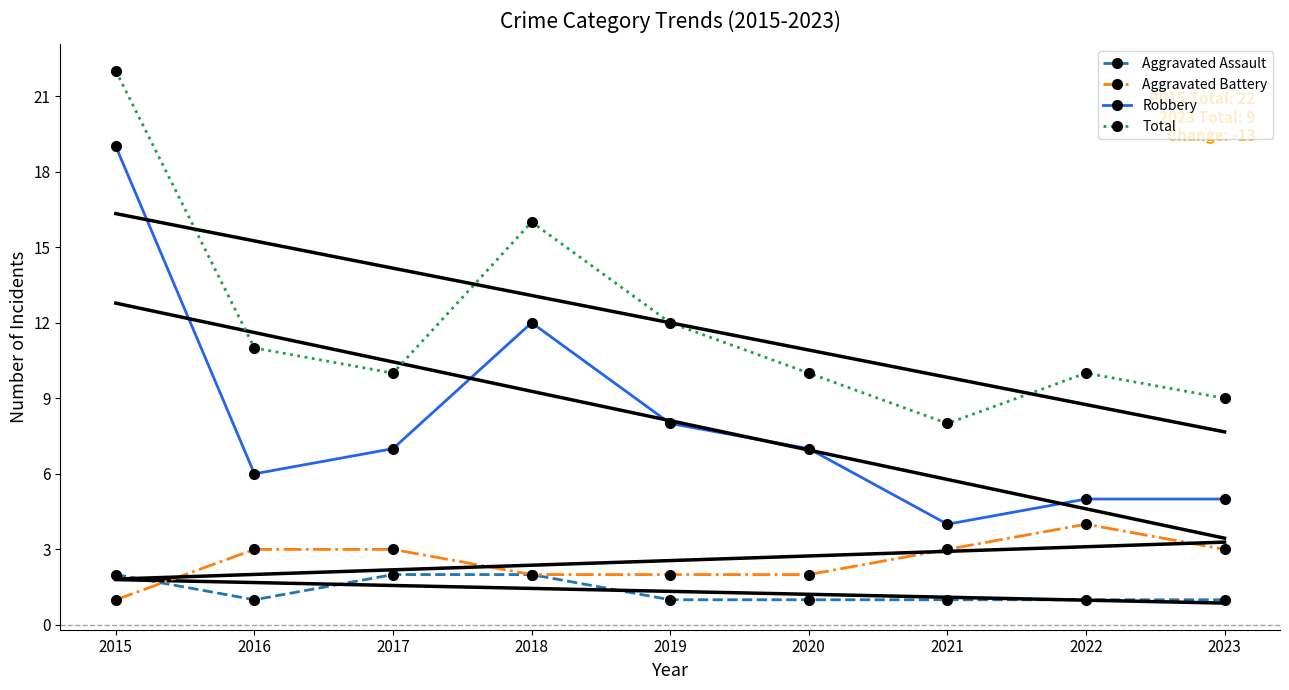

Reading left to right, what are all the values shown in this chart?

Aggravated Assault: 2	1	2	2	1	1	1	1	1
Aggravated Battery: 1	3	3	2	2	2	3	4	3
Robbery: 19	6	7	12	8	7	4	5	5
Total: 22	11	10	16	12	10	8	10	9